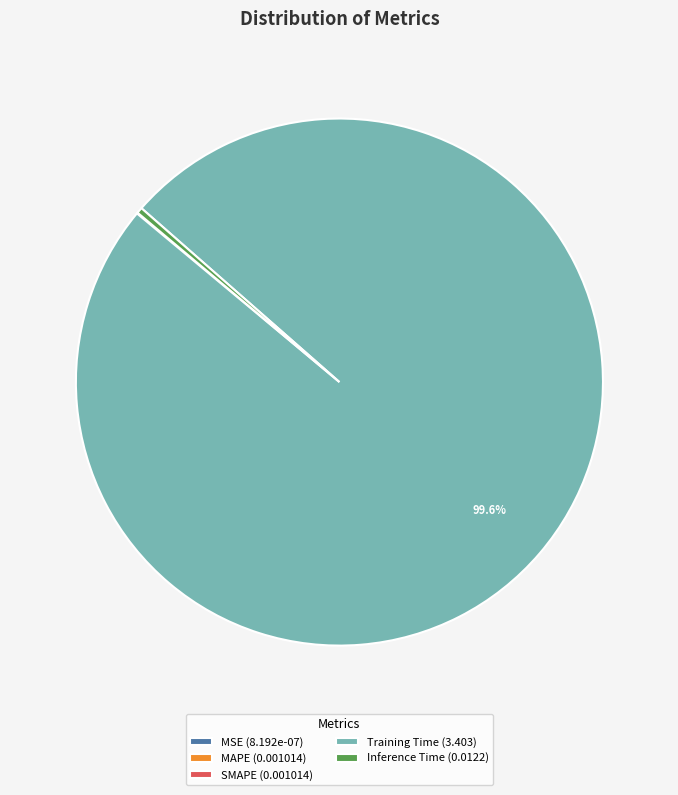

Is there a majority slice in this chart?

Yes